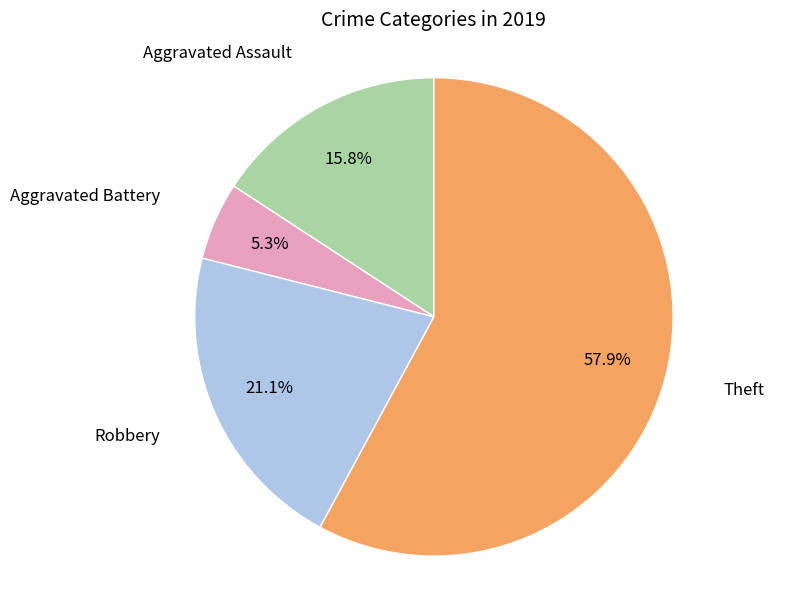

How many slices are in this pie chart?

4